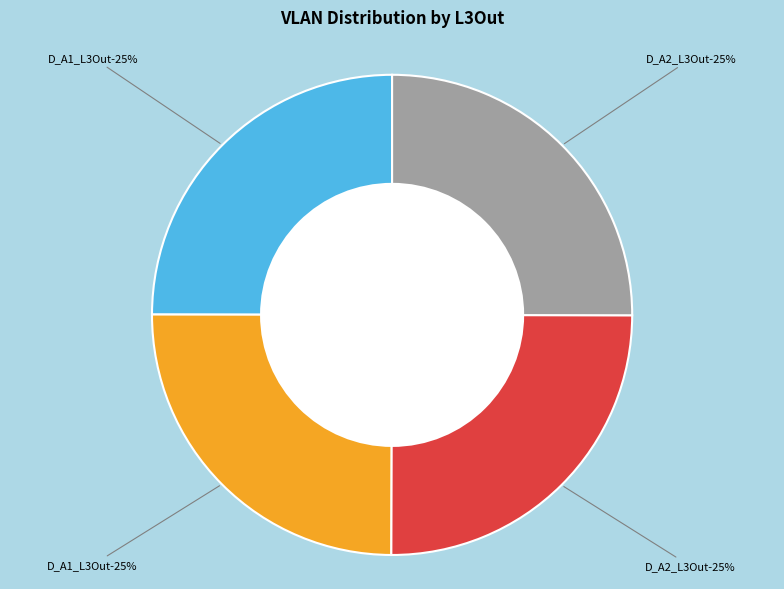

What percentage is the D_A1_L3Out (row 0) slice, to the nearest percent?

25%